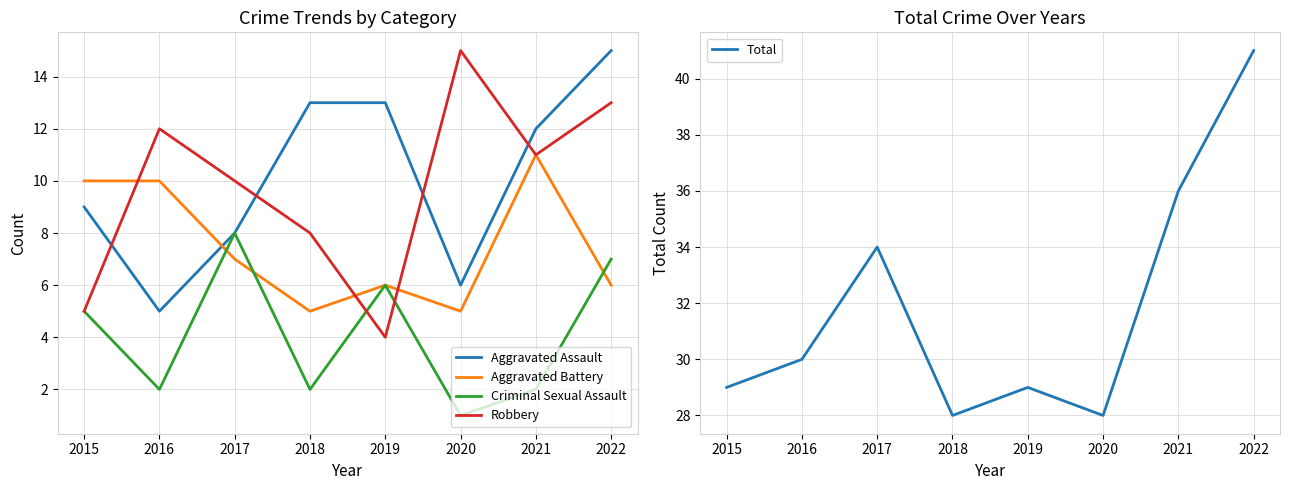

At which label does Total reach its minimum?

2018